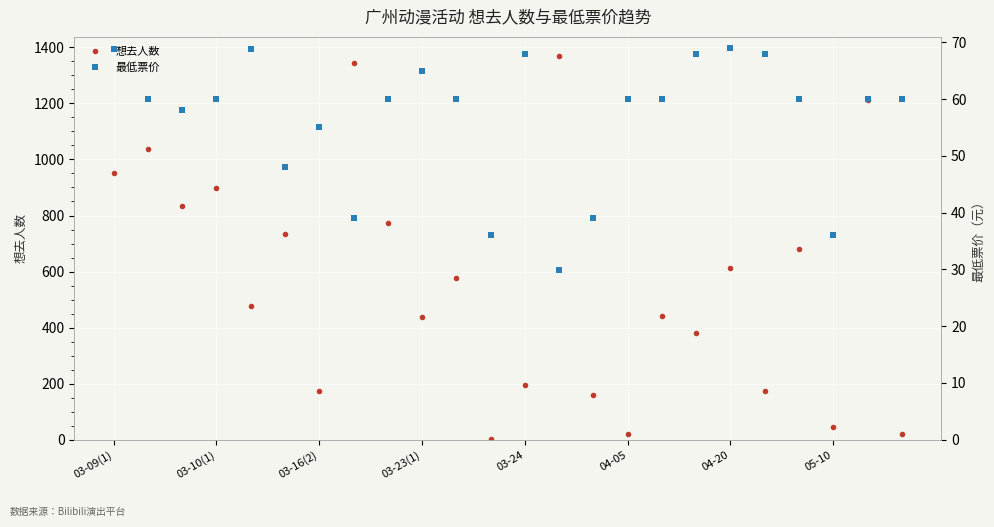

How many interior local peaks does the 想去人数 series have?

10